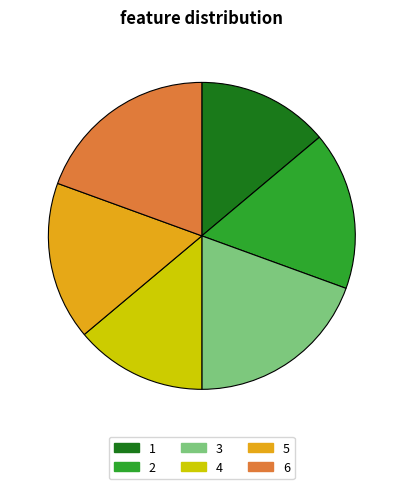

Between 4 and 5, which is larger?

5